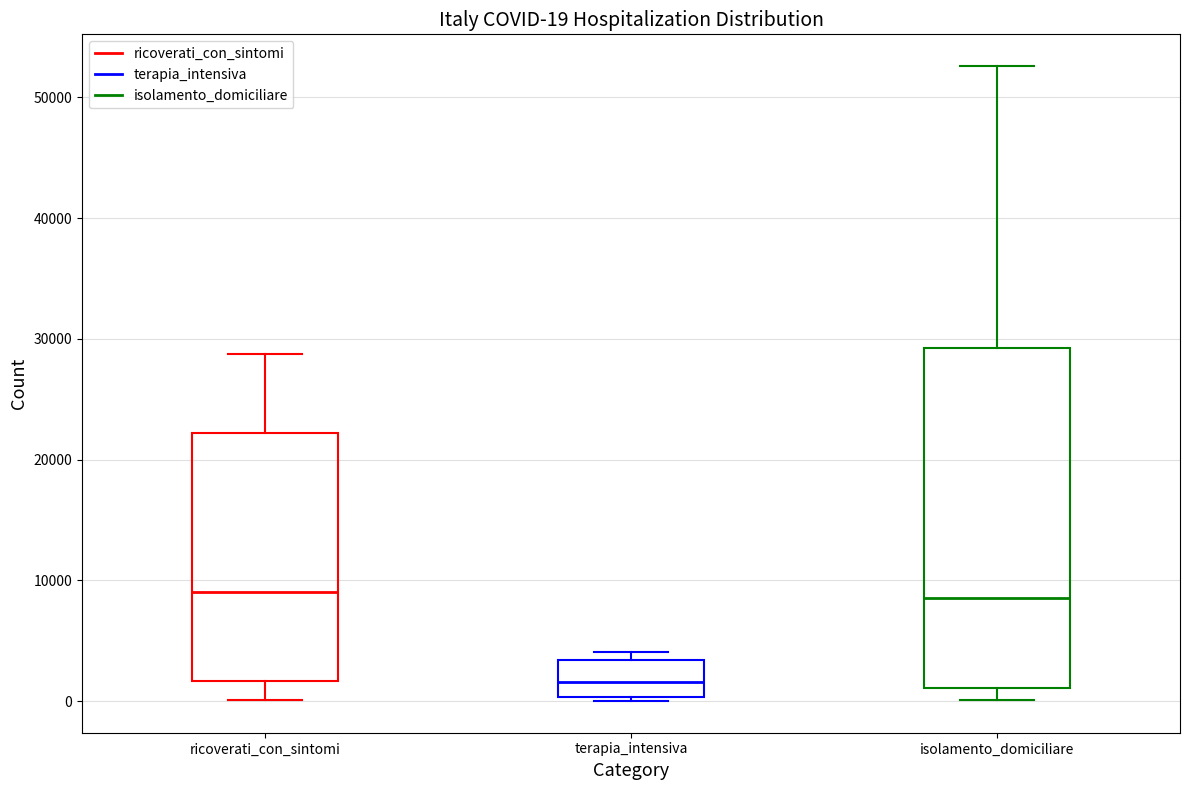

Which box has the lowest median line?

terapia_intensiva